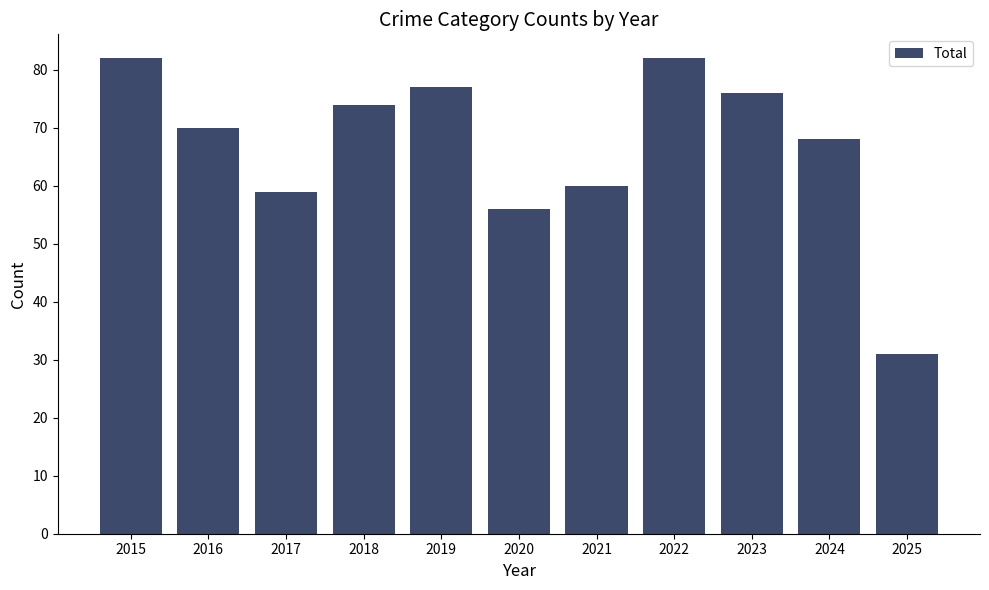

What is the approximate value at 2021?

60